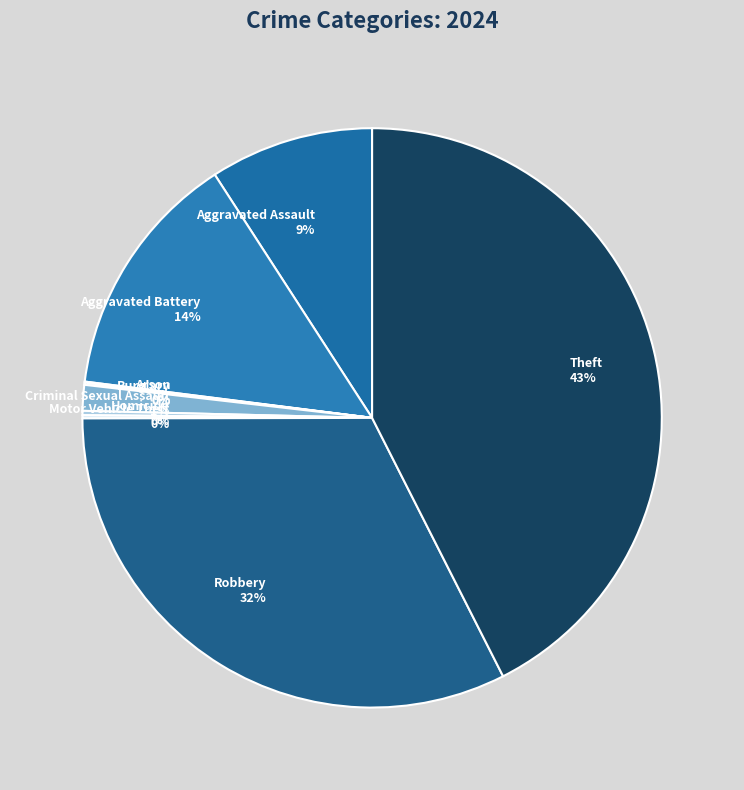

Which has a higher value, Theft or Aggravated Assault?

Theft